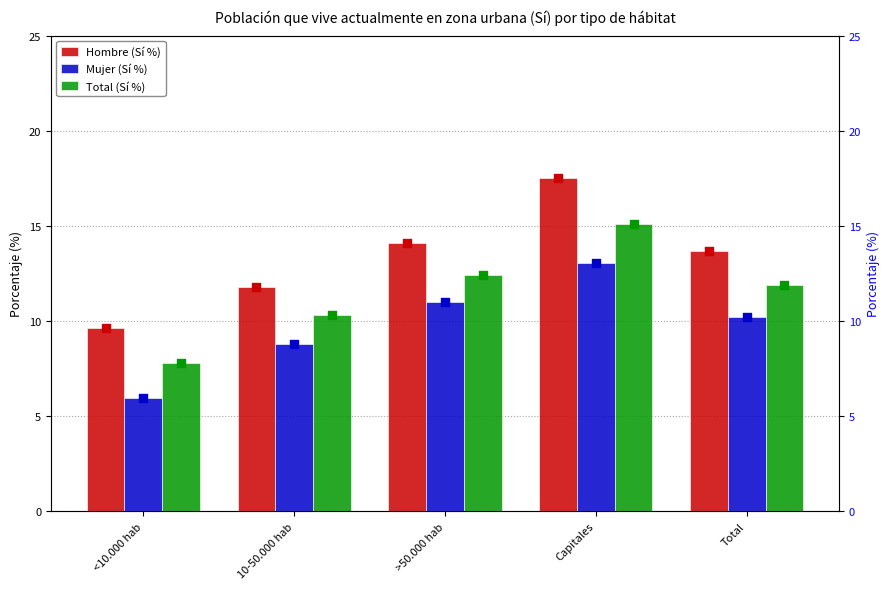

At which category is the sum across all series the highest?

Capitales